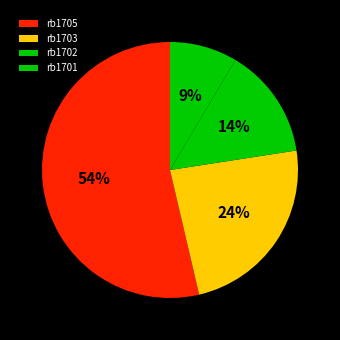

Which slice is the largest?

rb1705